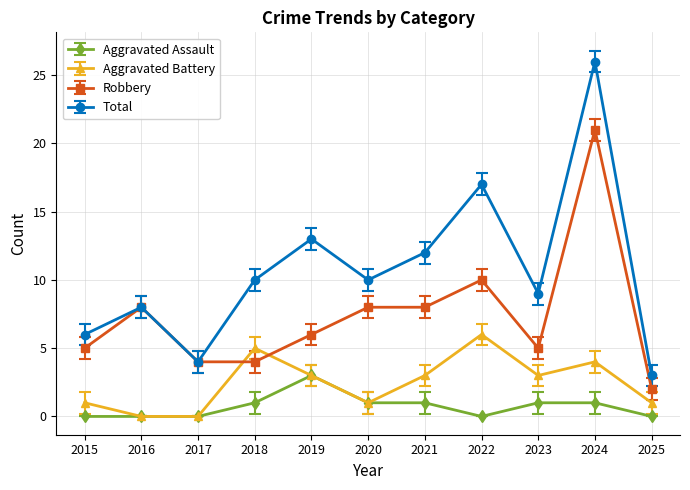

Read the Aggravated Battery value at 2019.

3